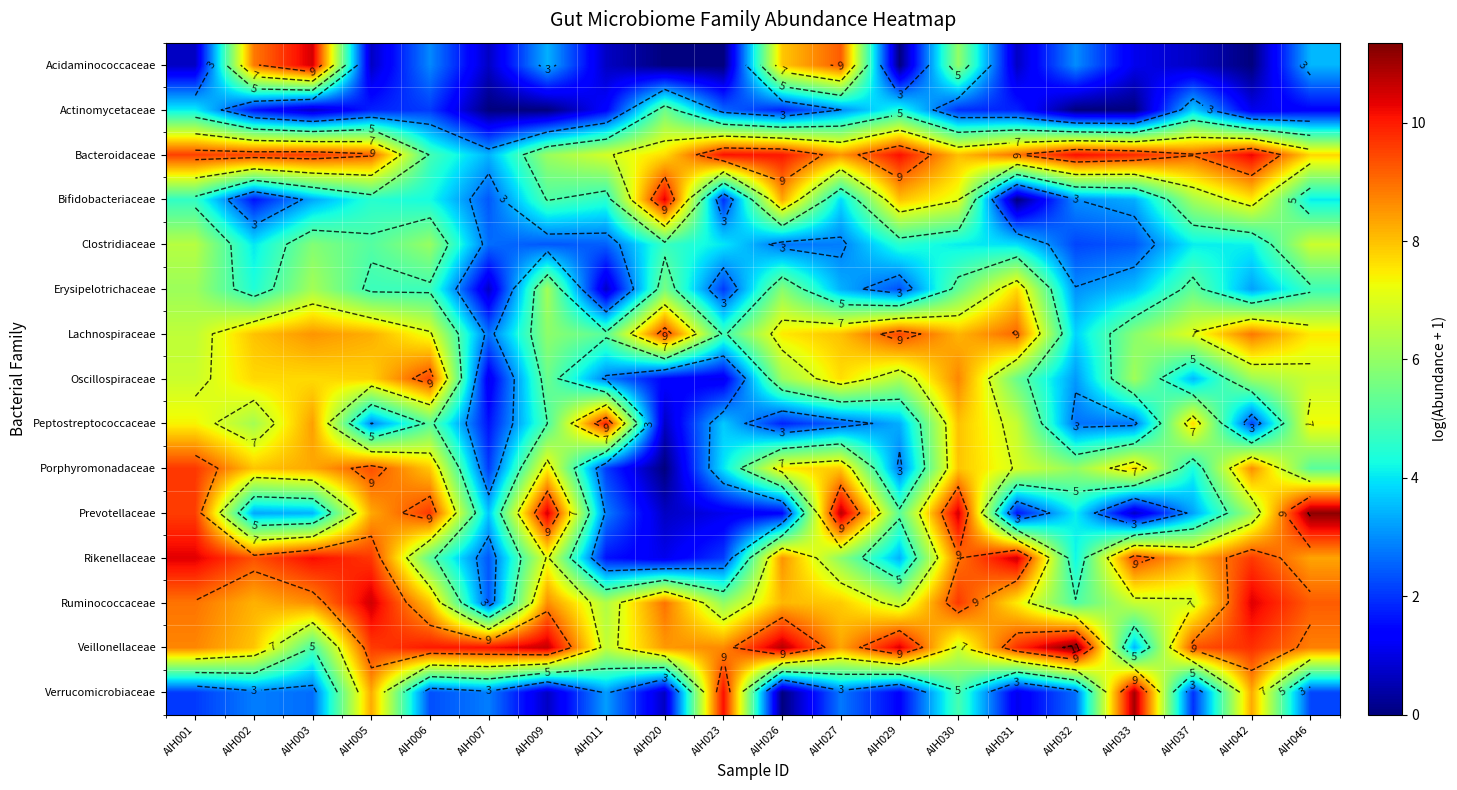

Which label corresponds to the largest value in the chart?

AIH032